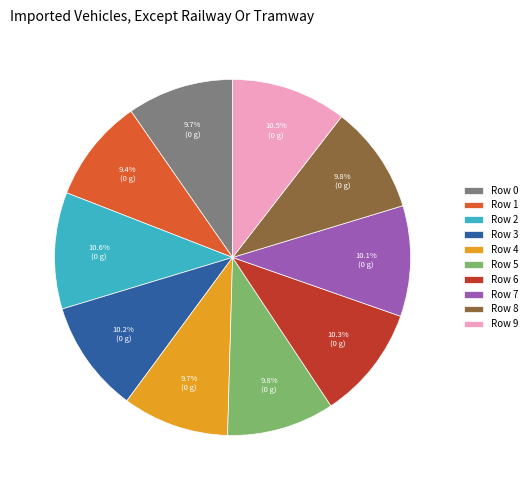

True or false: Row 2 accounts for 20% of the total.

False